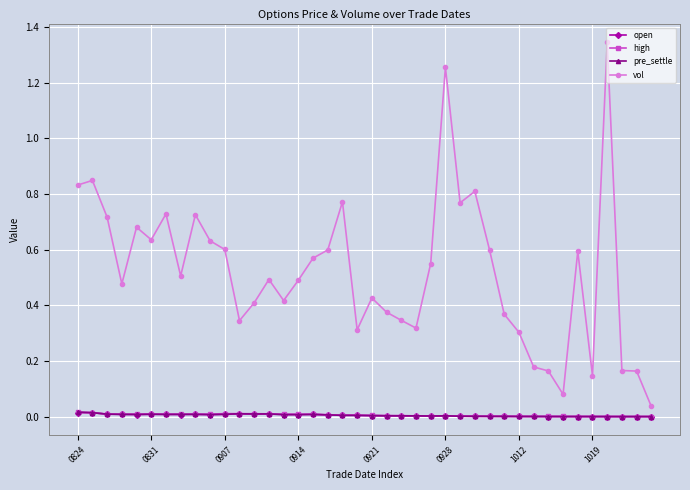

Which series has the largest total across all categories?

vol